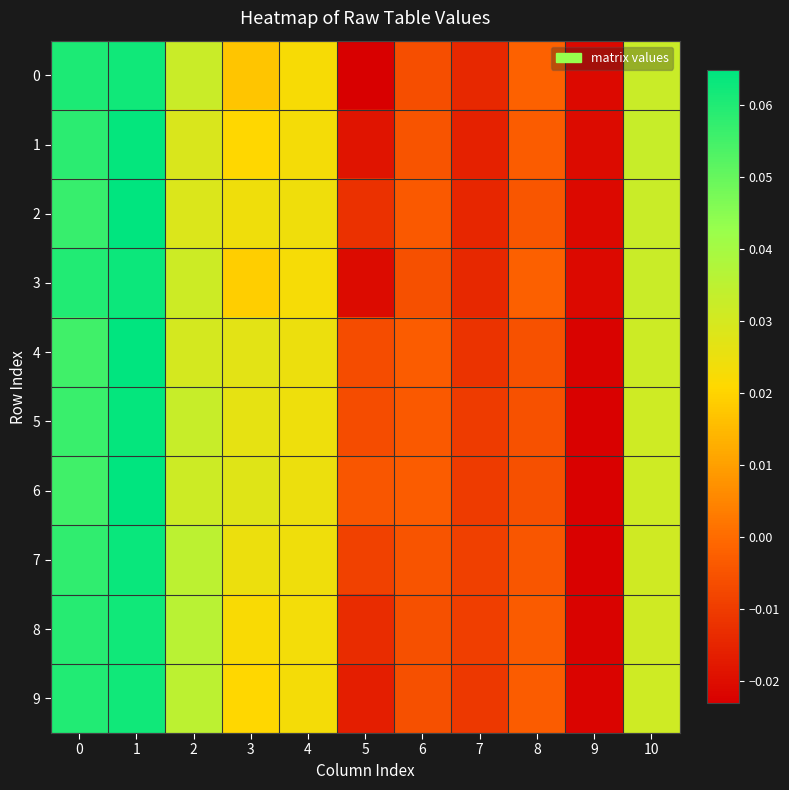

Which label corresponds to the smallest value in the chart?

5